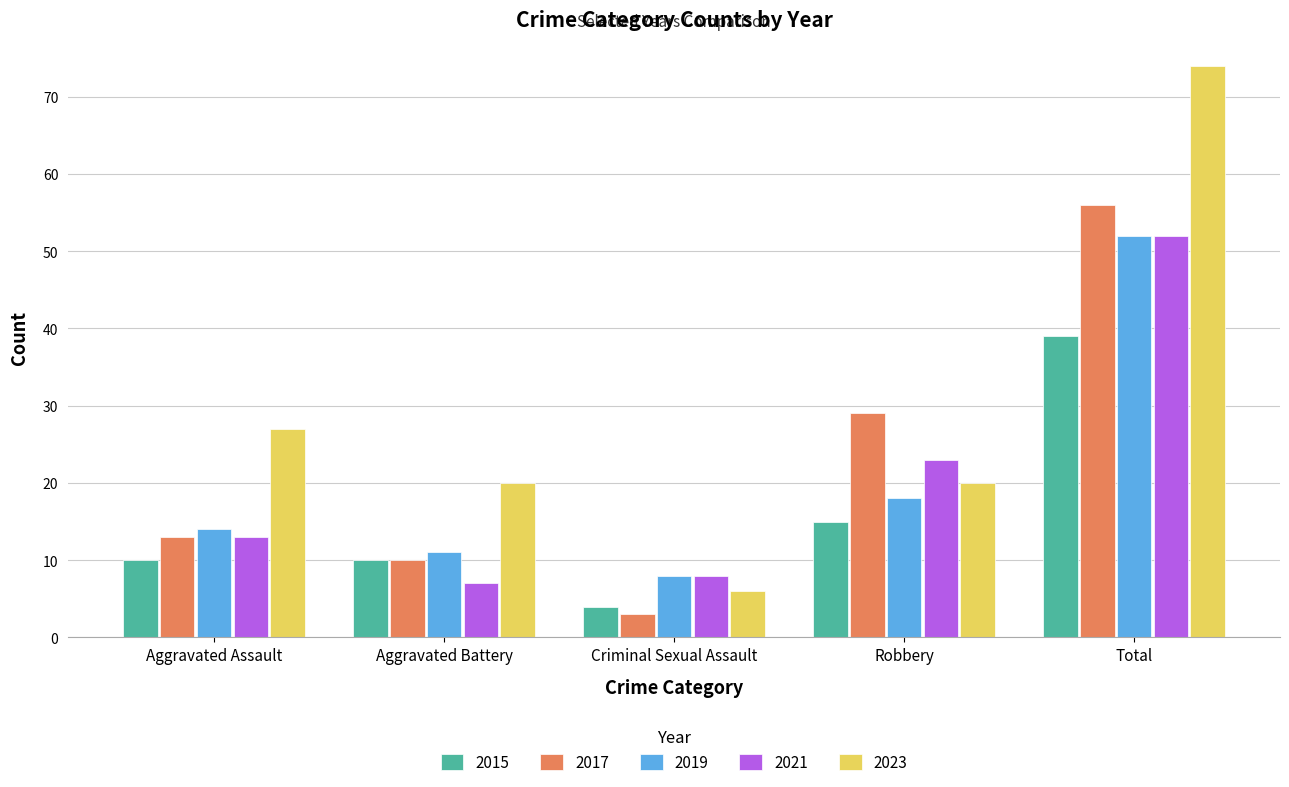

What is the average value of the 2023 series?

29